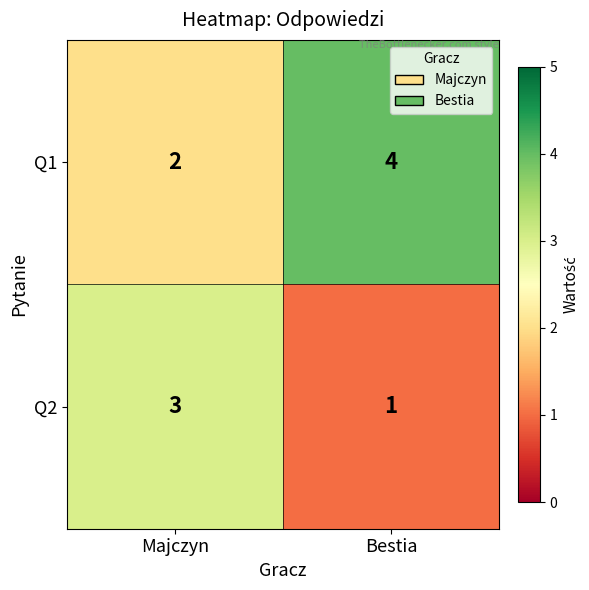

What is the greatest value displayed?

4